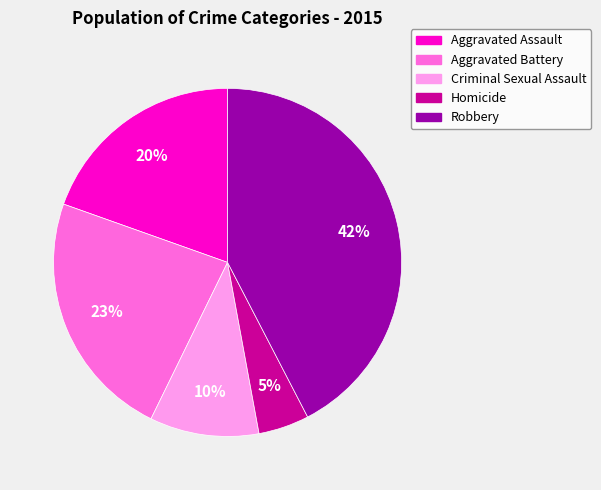

Rank the categories by value from lowest to highest.

Homicide, Criminal Sexual Assault, Aggravated Assault, Aggravated Battery, Robbery